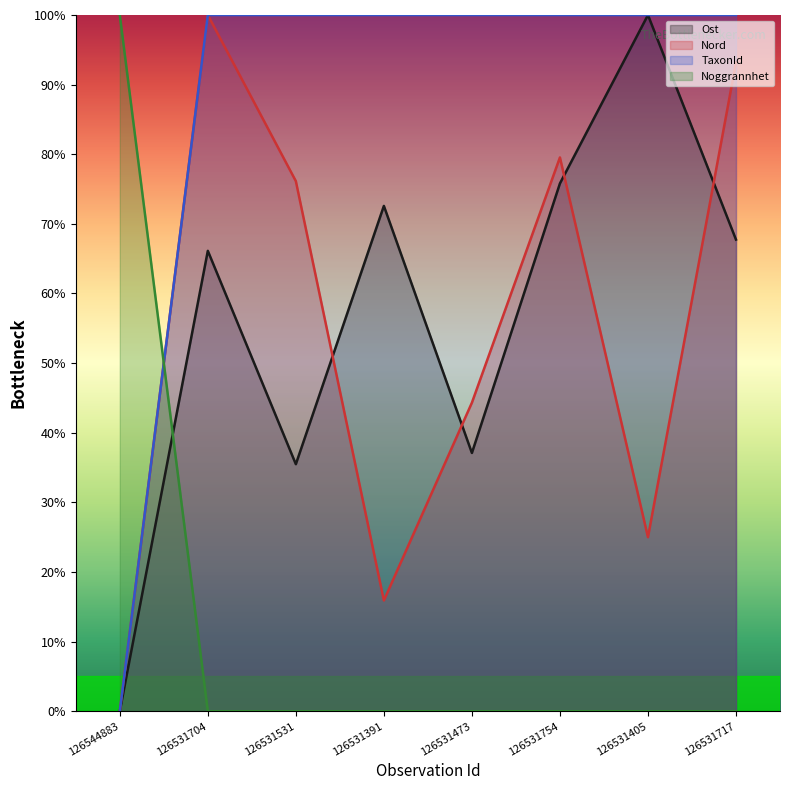

At which category is the sum across all series the highest?

126531704